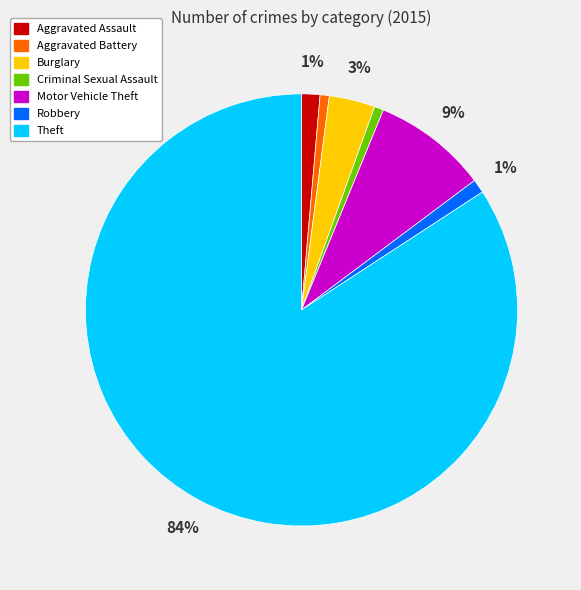

Combined, do Robbery and Aggravated Battery account for over 50%?

No